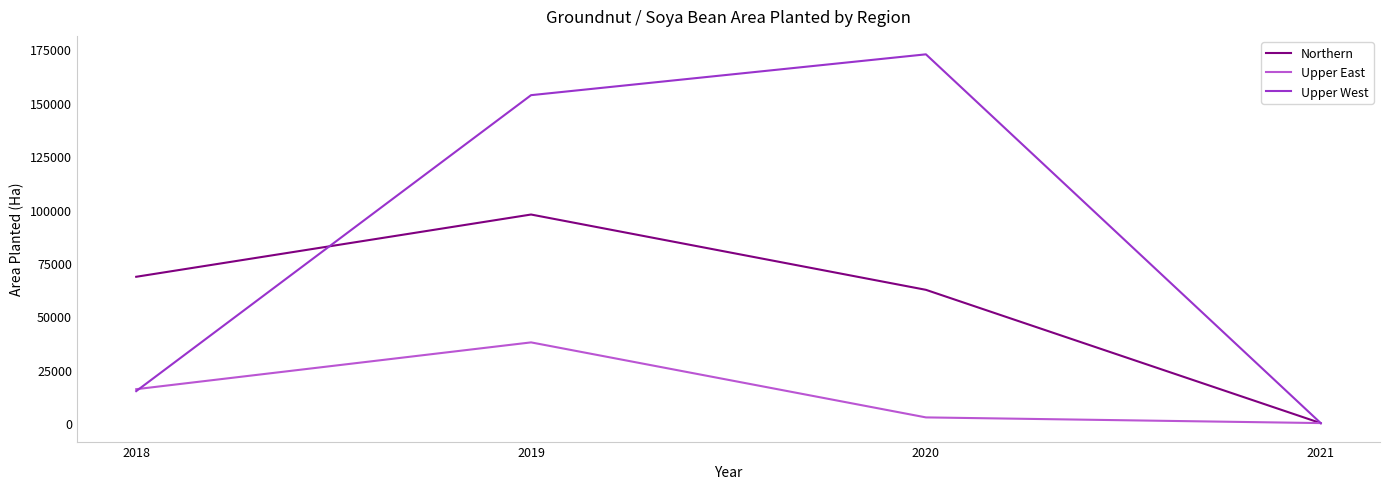

True or false: Upper West and Northern intersect in this chart.

True